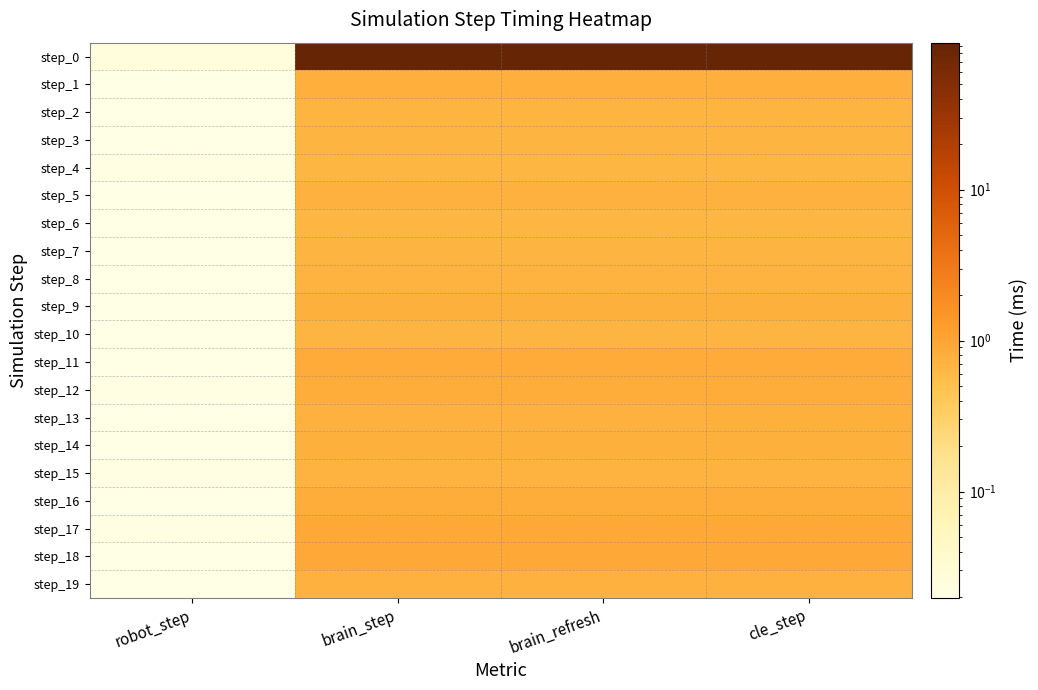

How many categories are shown in the chart?

4